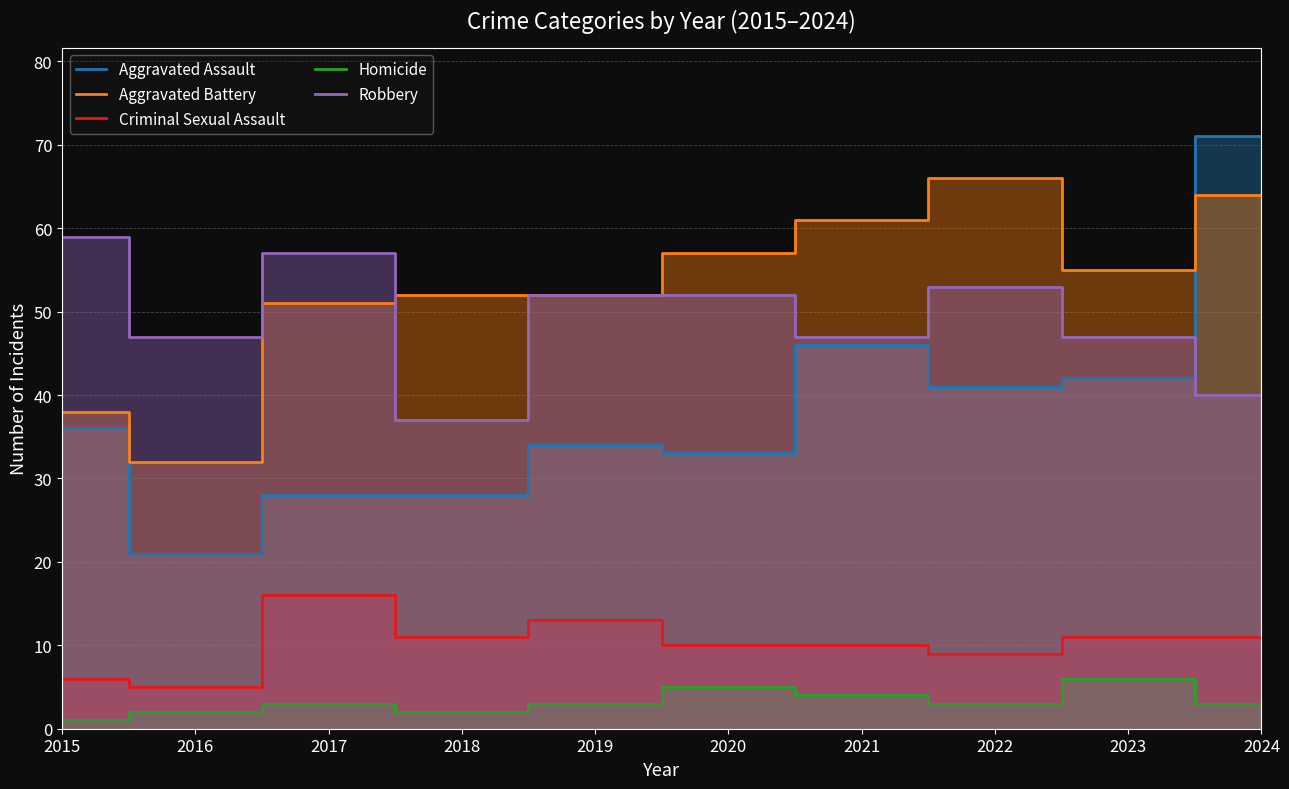

At 2020, list the series in order from smallest to largest.

Homicide, Criminal Sexual Assault, Aggravated Assault, Robbery, Aggravated Battery